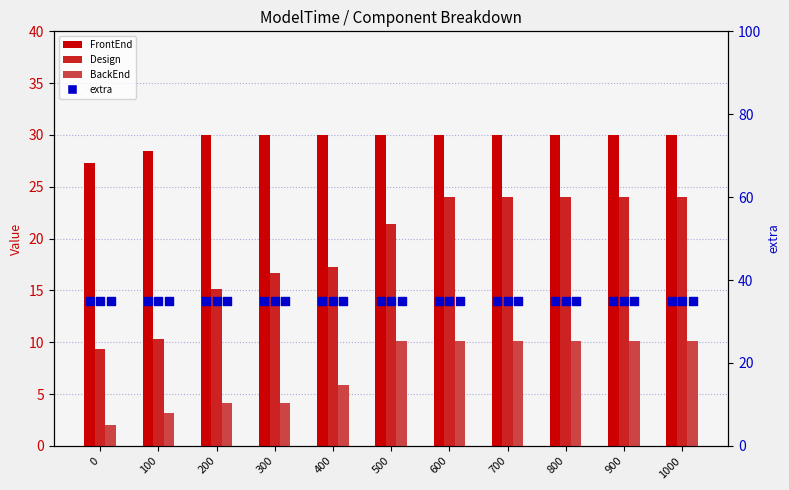

Which series has the largest total across all categories?

extra